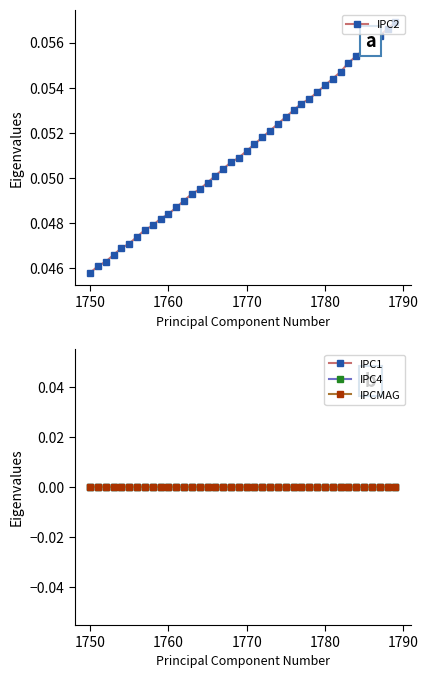

Reading left to right, list all the values displayed in this chart.

IPC2: 0.0	0.0	0.0	0.0	0.0	0.0	0.0	0.0	0.0	0.0	0.0	0.0	0.0	0.0	0.0	0.0	0.1	0.1	0.1	0.1	0.1	0.1	0.1	0.1	0.1	0.1	0.1	0.1	0.1	0.1	0.1	0.1	0.1	0.1	0.1	0.1	0.1	0.1	0.1	0.1
IPC1: 0.0	0.0	0.0	0.0	0.0	0.0	0.0	0.0	0.0	0.0	0.0	0.0	0.0	0.0	0.0	0.0	0.0	0.0	0.0	0.0	0.0	0.0	0.0	0.0	0.0	0.0	0.0	0.0	0.0	0.0	0.0	0.0	0.0	0.0	0.0	0.0	0.0	0.0	0.0	0.0
IPC4: 0.0	0.0	0.0	0.0	0.0	0.0	0.0	0.0	0.0	0.0	0.0	0.0	0.0	0.0	0.0	0.0	0.0	0.0	0.0	0.0	0.0	0.0	0.0	0.0	0.0	0.0	0.0	0.0	0.0	0.0	0.0	0.0	0.0	0.0	0.0	0.0	0.0	0.0	0.0	0.0
IPCMAG: 0.0	0.0	0.0	0.0	0.0	0.0	0.0	0.0	0.0	0.0	0.0	0.0	0.0	0.0	0.0	0.0	0.0	0.0	0.0	0.0	0.0	0.0	0.0	0.0	0.0	0.0	0.0	0.0	0.0	0.0	0.0	0.0	0.0	0.0	0.0	0.0	0.0	0.0	0.0	0.0